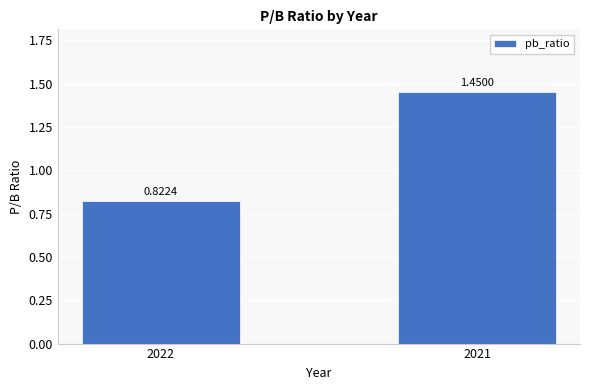

Are the bars horizontal?

No